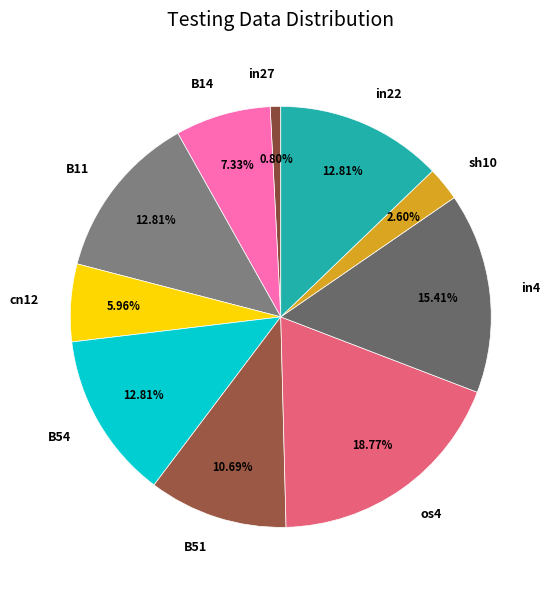

What percentage is the B14 slice, to the nearest percent?

7%